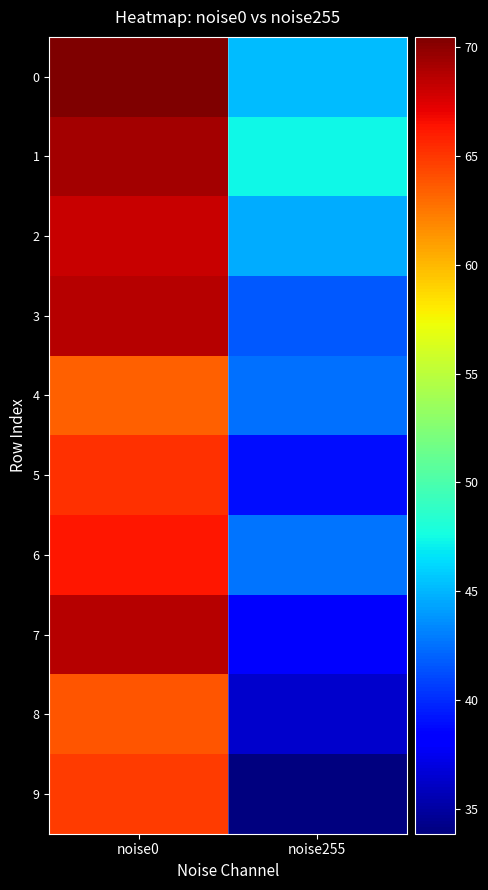

Which category has the highest value across all series?

noise0